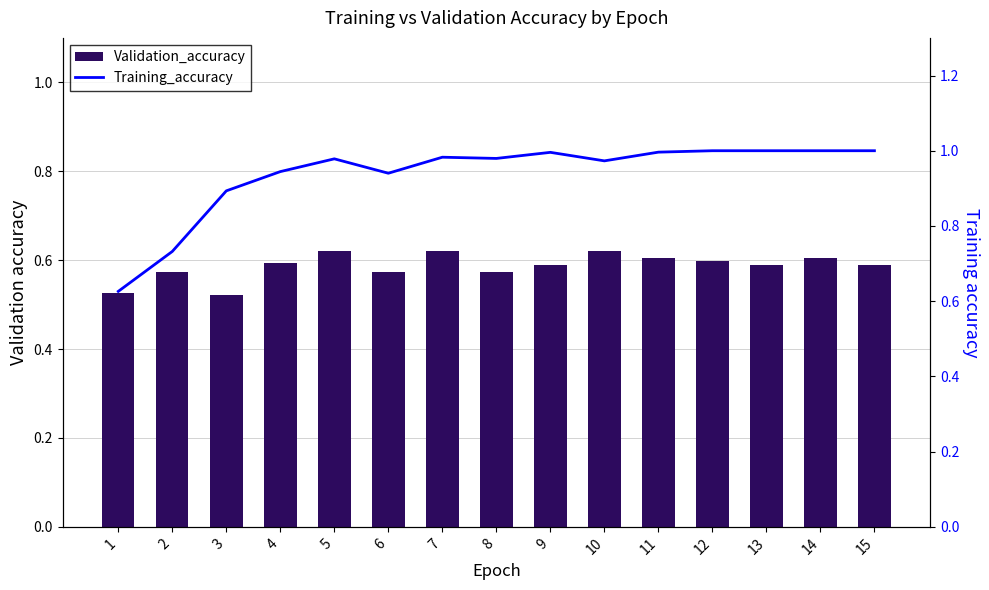

What is the total value across all series at 13?

1.6